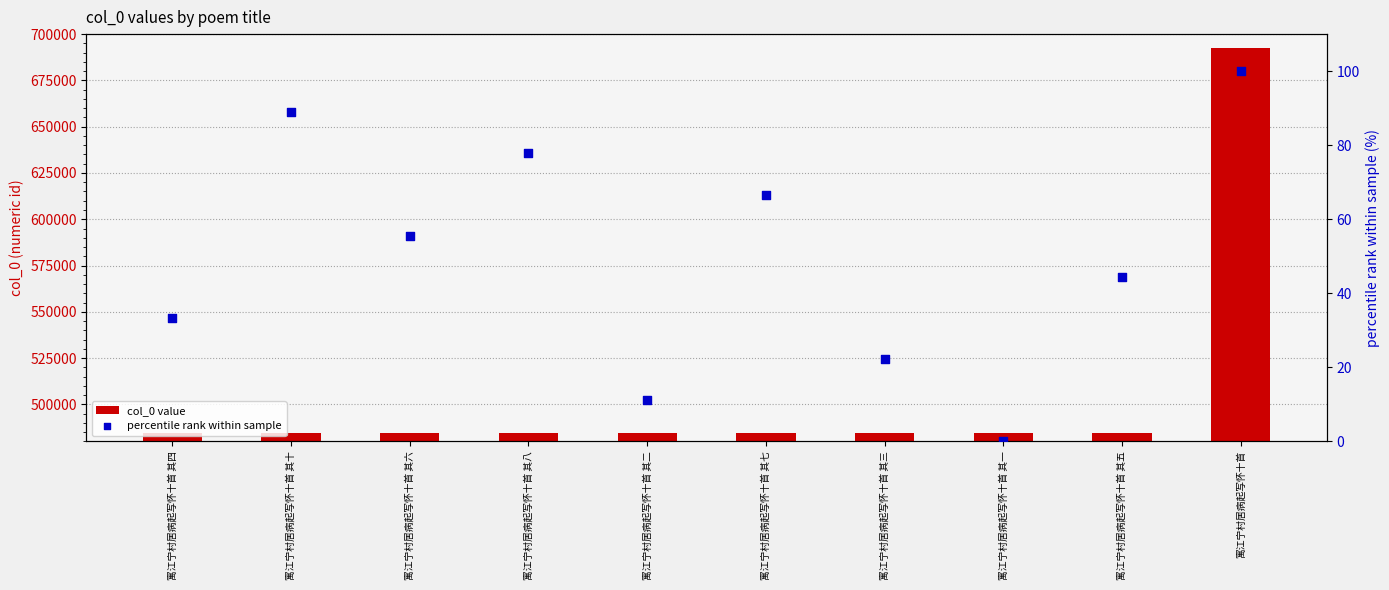

Which series contains the lowest Y value?

percentile rank within sample